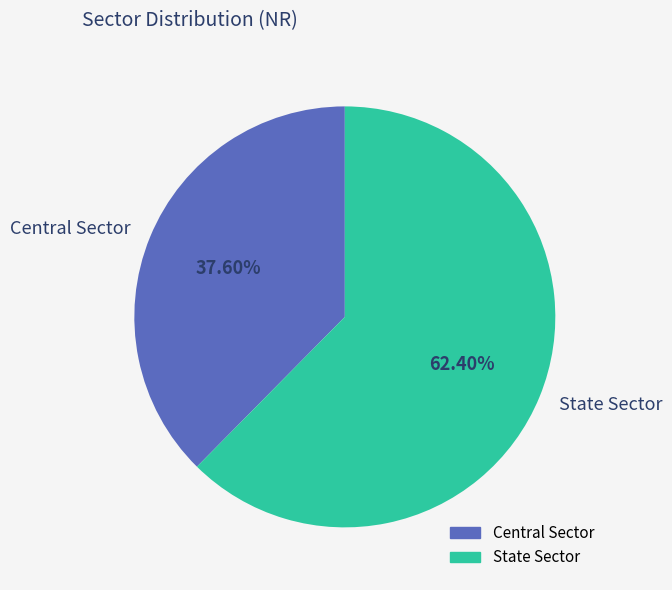

What percentage do Central Sector and State Sector together represent?

100.0%